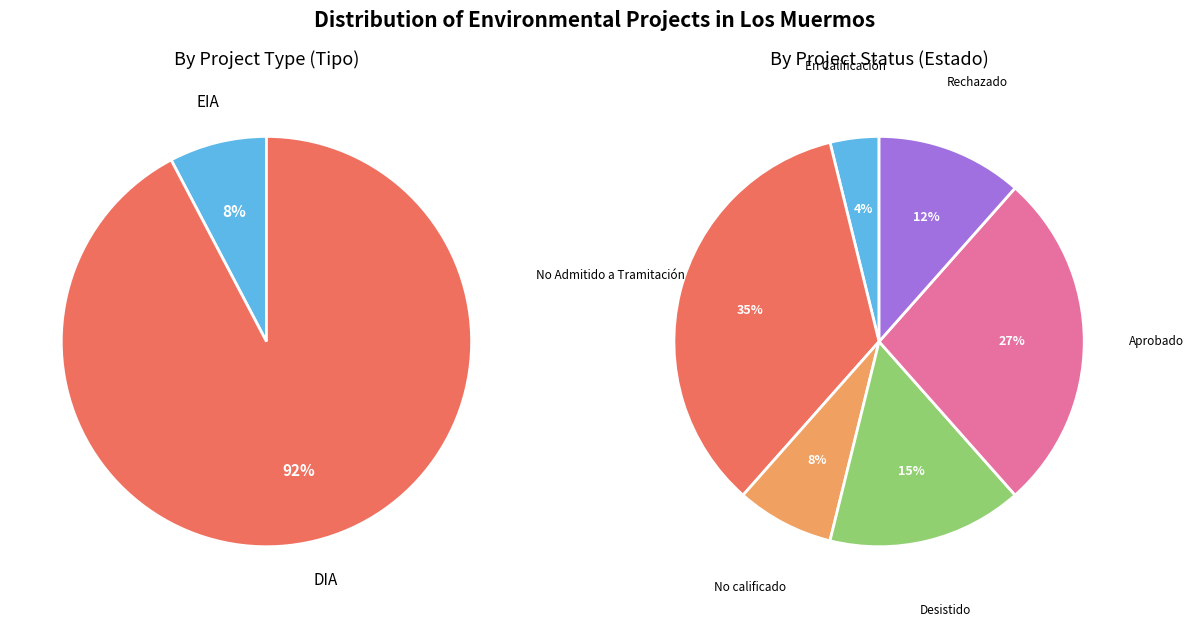

What is the change in value from EIA to DIA?

+22